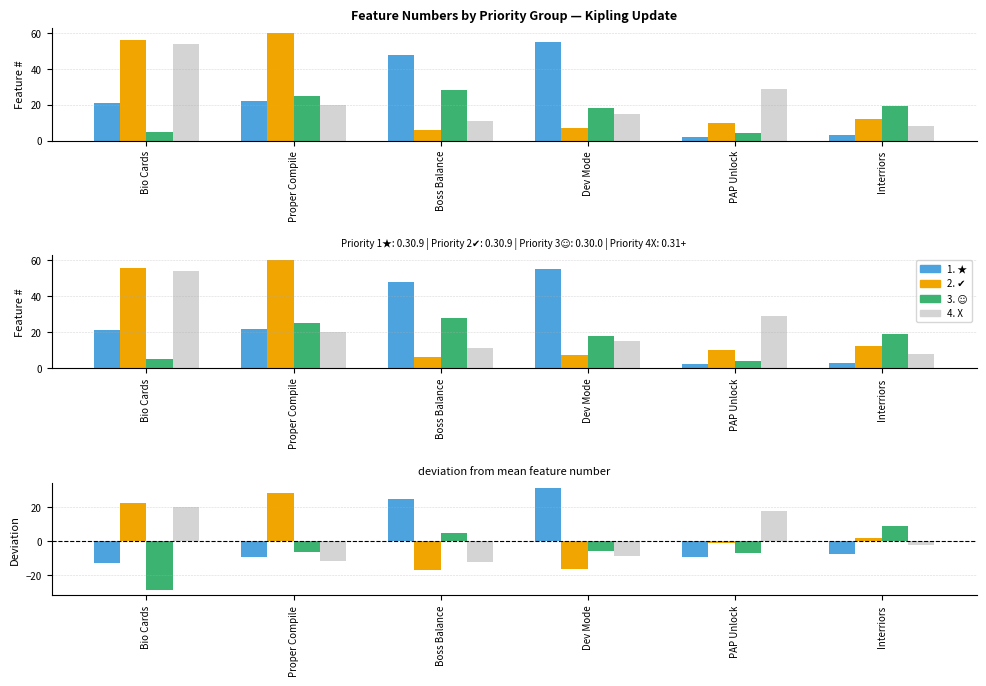

What is the minimum value for 2. ✔?

-17.2